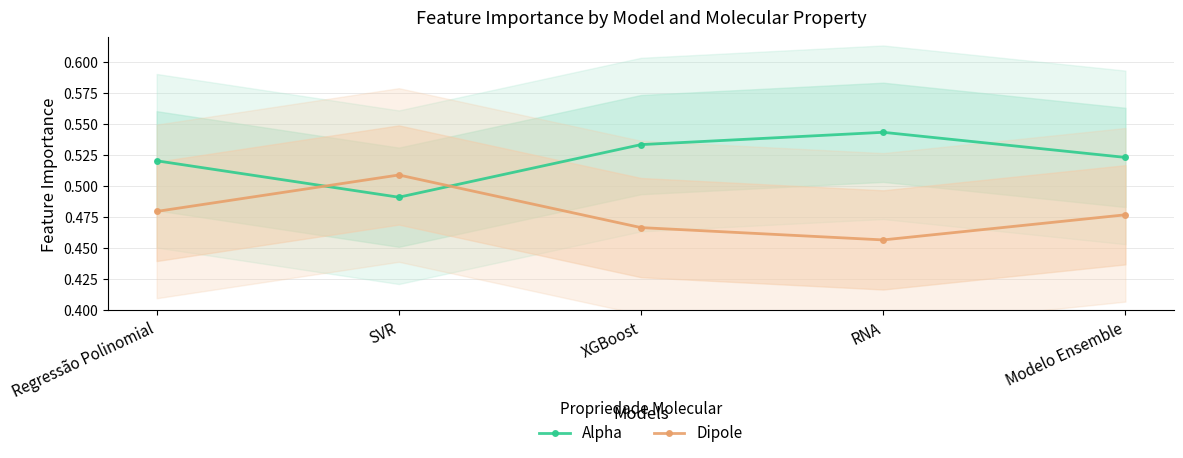

How many data points does each series have?

5